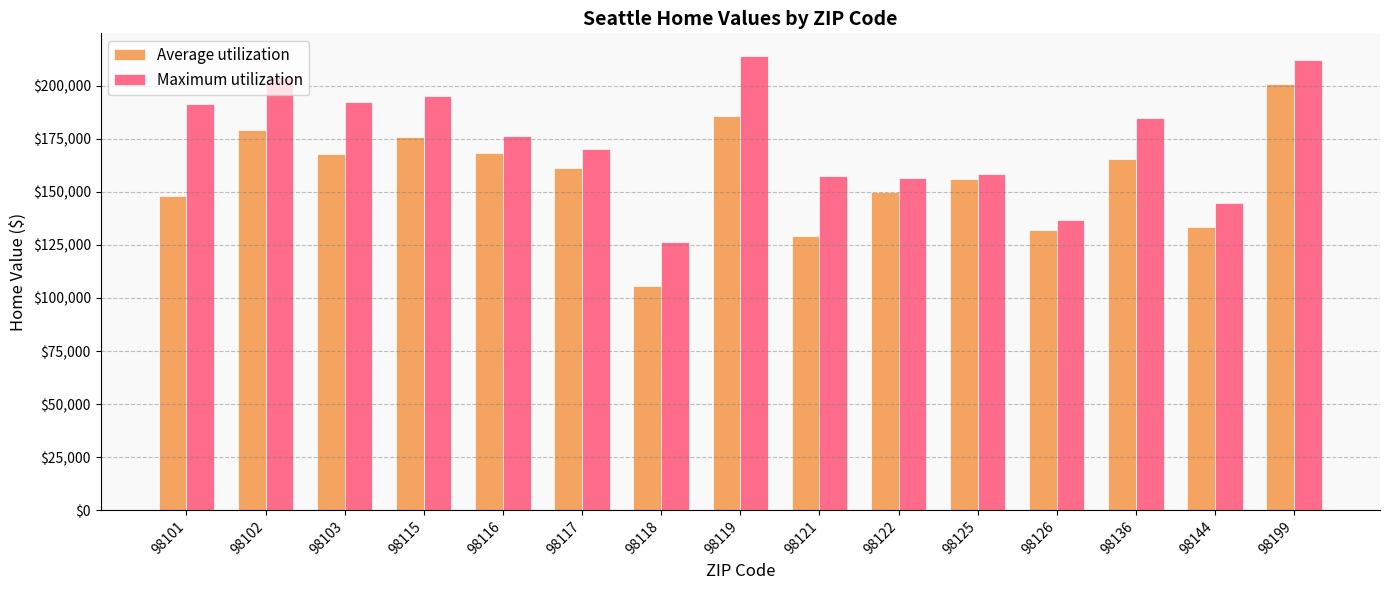

What is the difference between the highest and lowest values at 98126?

4875.0